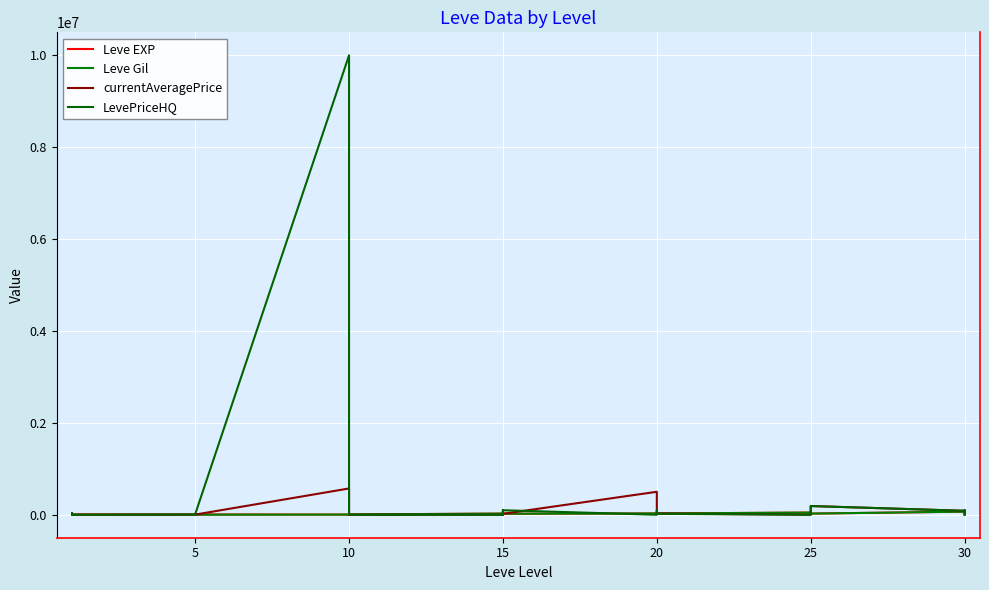

What is the label of the 6th point from the right?

25